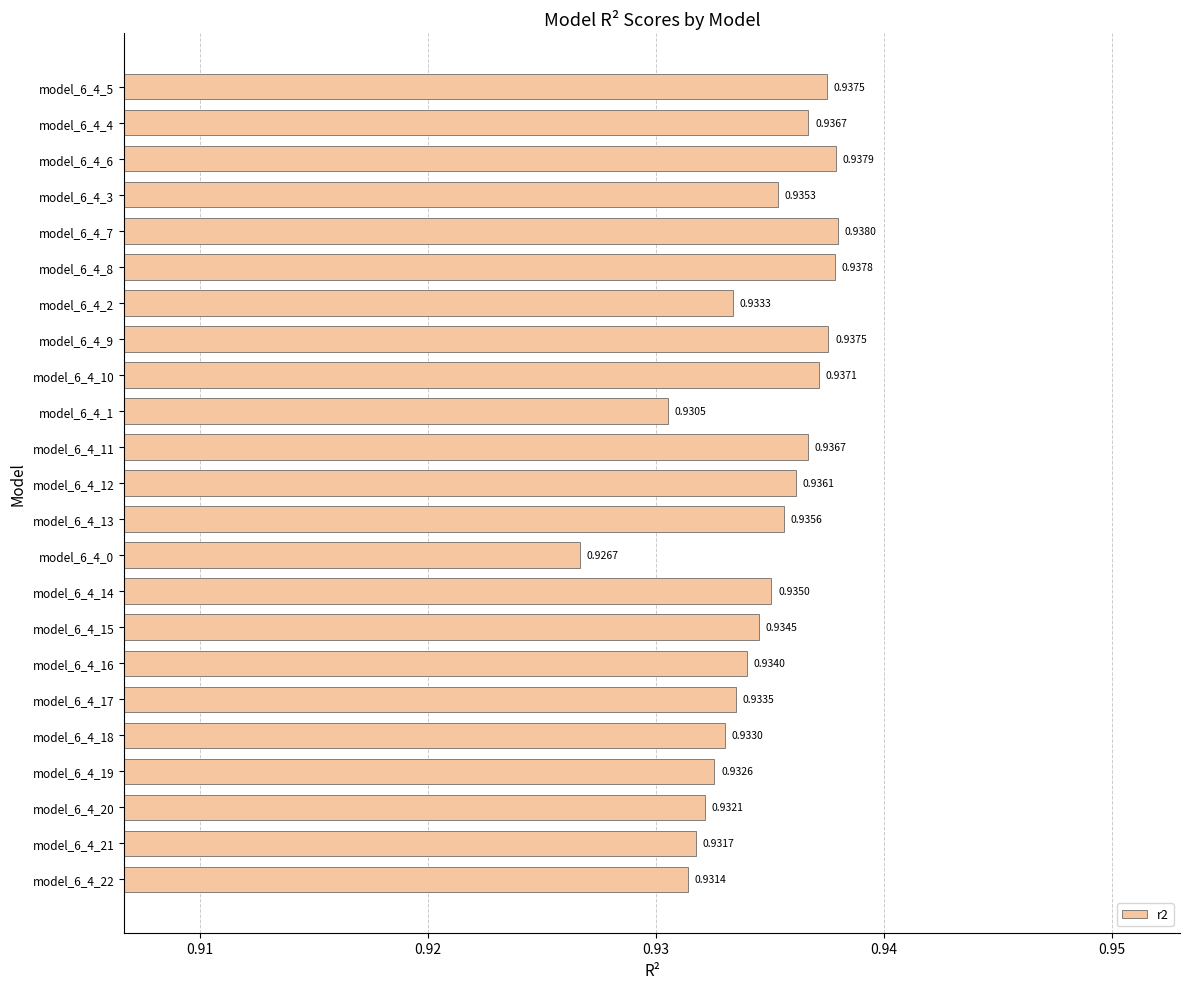

Between model_6_4_10 and model_6_4_5, which is larger?

model_6_4_5